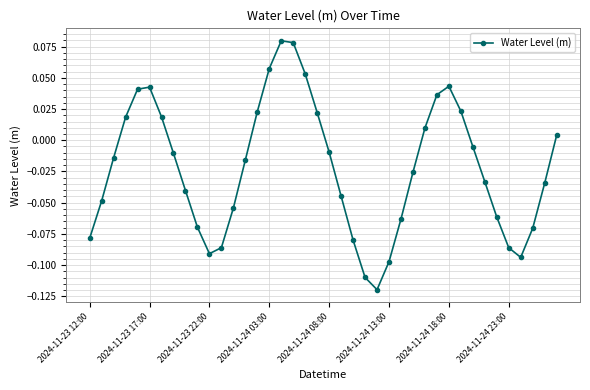

What is the sum of all values?

-0.9